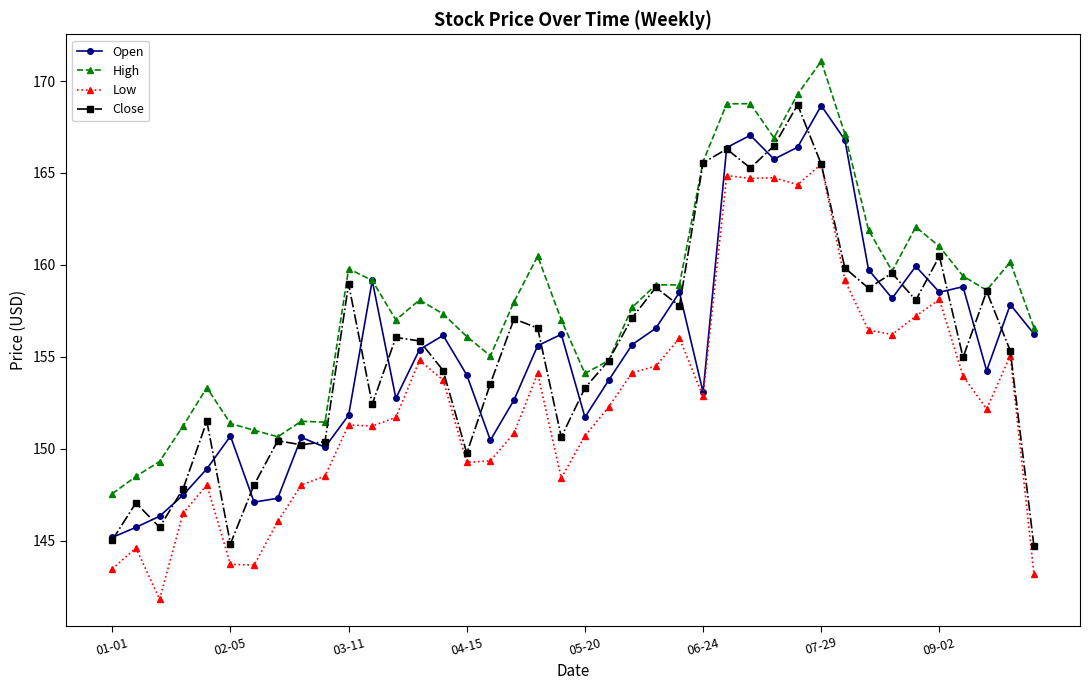

True or false: Open has more than 0 points higher than both neighbors.

True